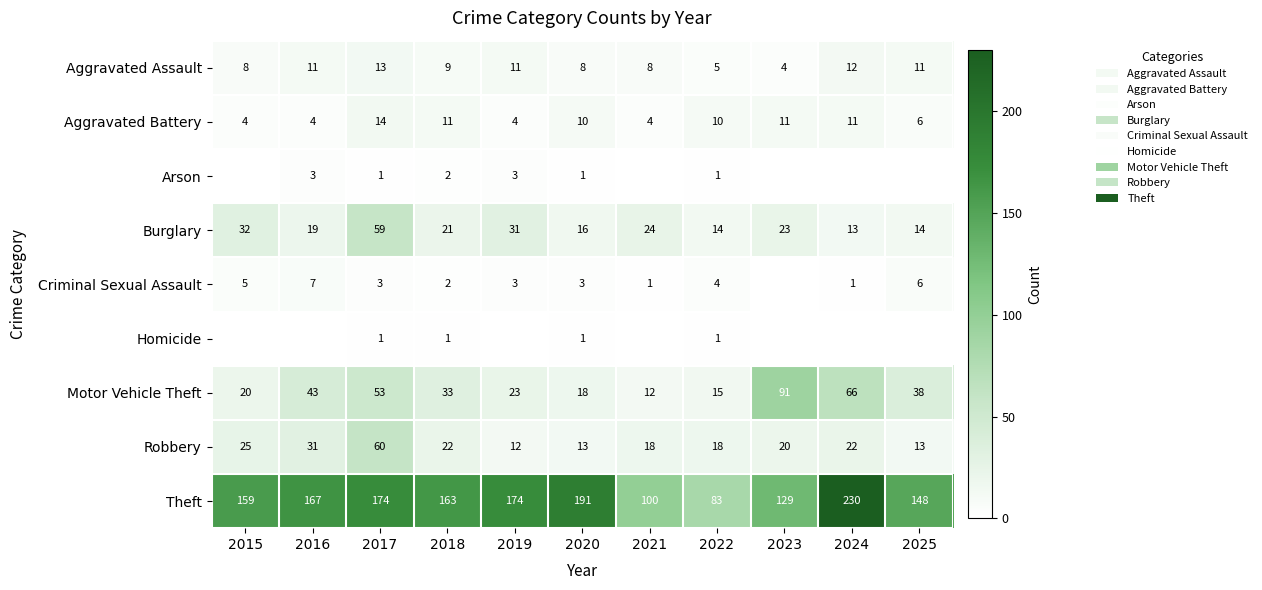

What is the total value across all series at 2025?

236